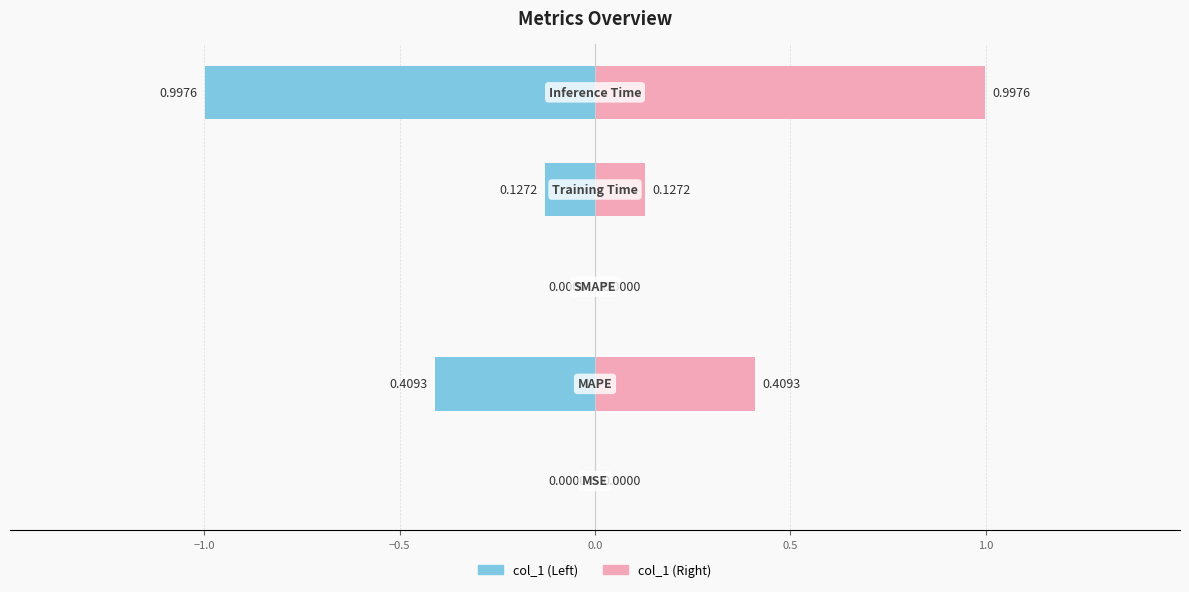

Where is the data nearest to the value 0?

SMAPE